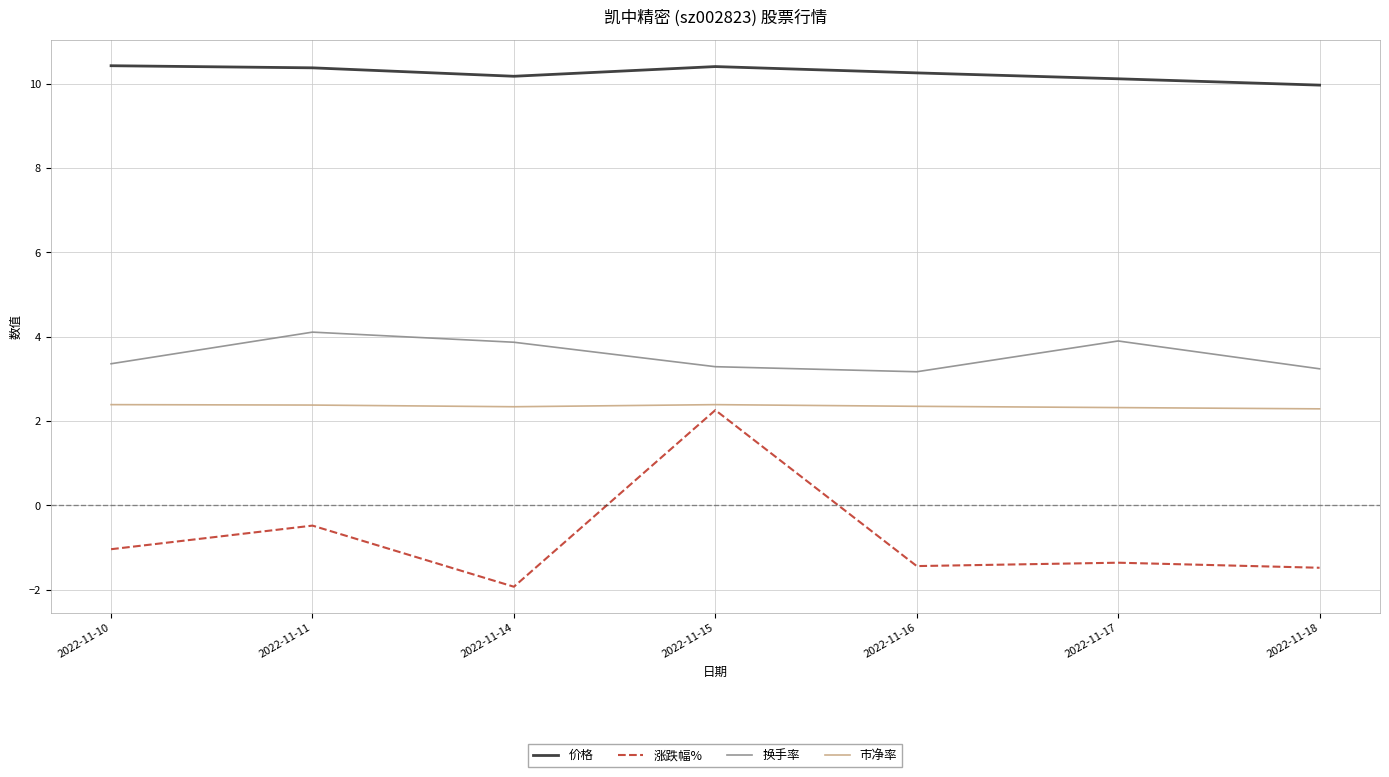

Which category has the highest value in the 涨跌幅% series?

2022-11-15